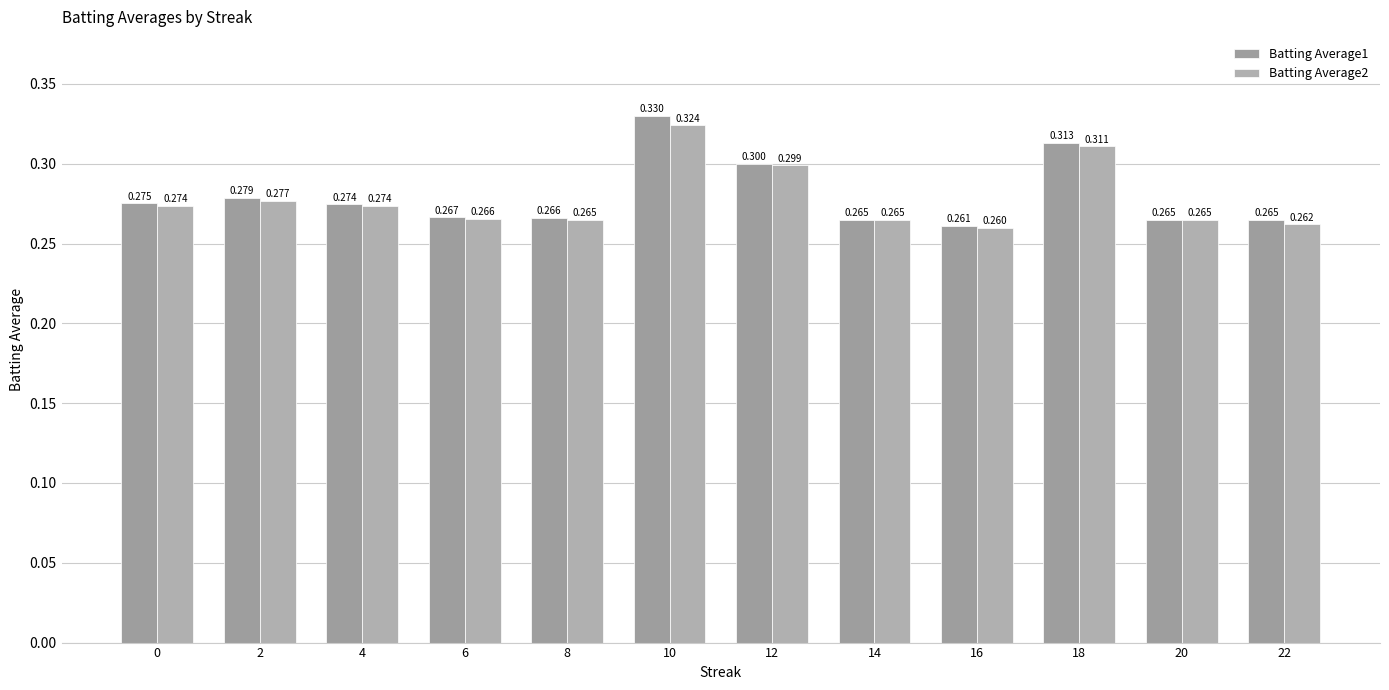

Reading right to left, transcribe all the data shown in this chart.

Batting Average1: 0.3	0.3	0.3	0.3	0.3	0.3	0.3	0.3	0.3	0.3	0.3	0.3
Batting Average2: 0.3	0.3	0.3	0.3	0.3	0.3	0.3	0.3	0.3	0.3	0.3	0.3